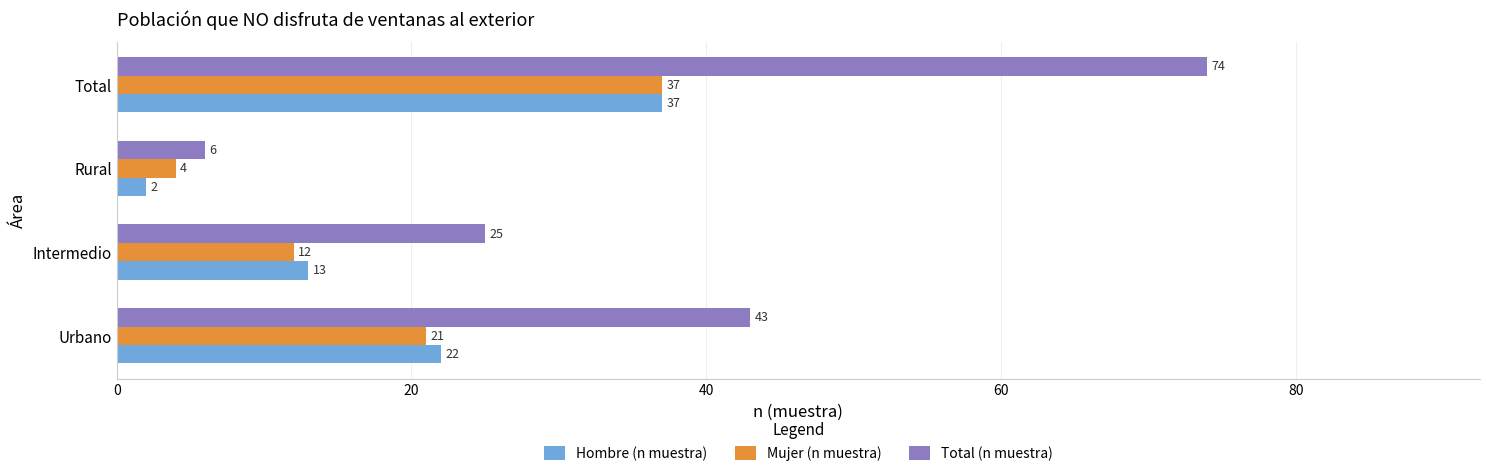

What is the difference between the second highest and minimum values in the Hombre (n muestra) series?

20